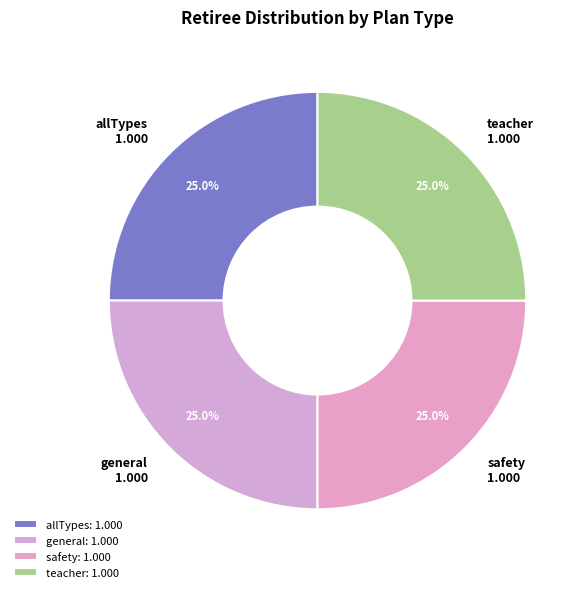

What is the total percentage of allTypes and general?

50.0%